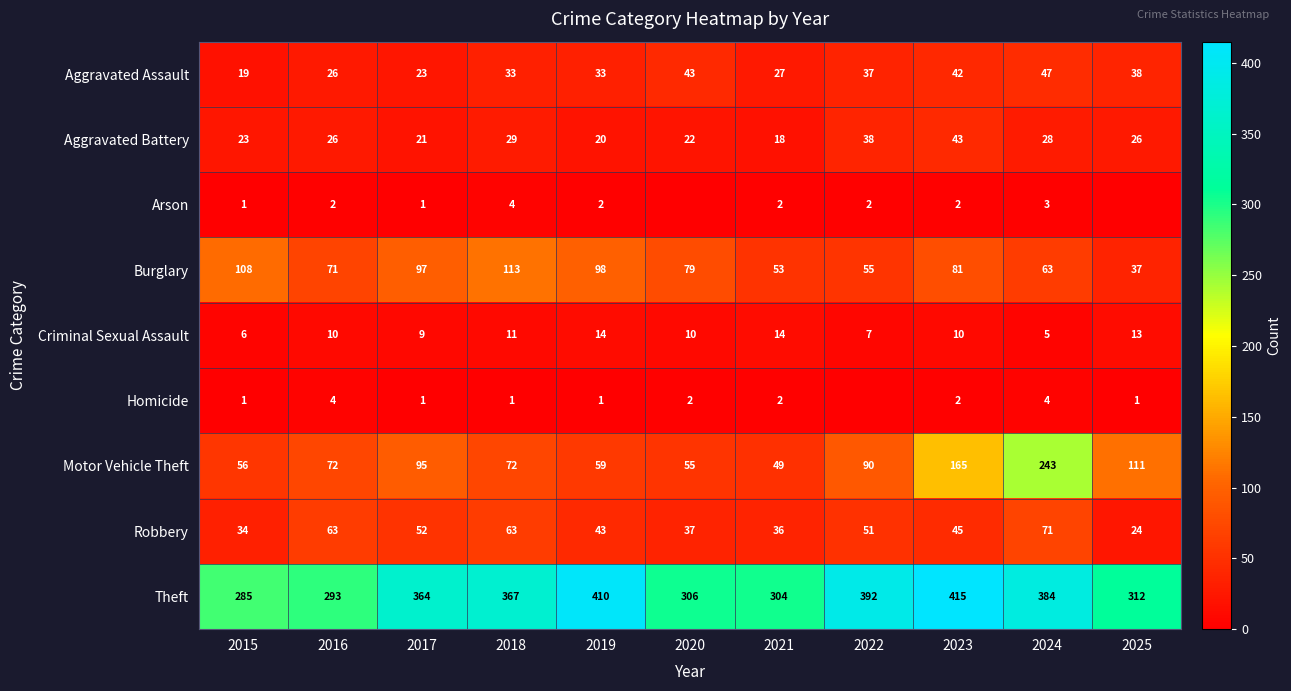

Is the value of Arson at 2019 greater than the value of Theft at 2019?

No